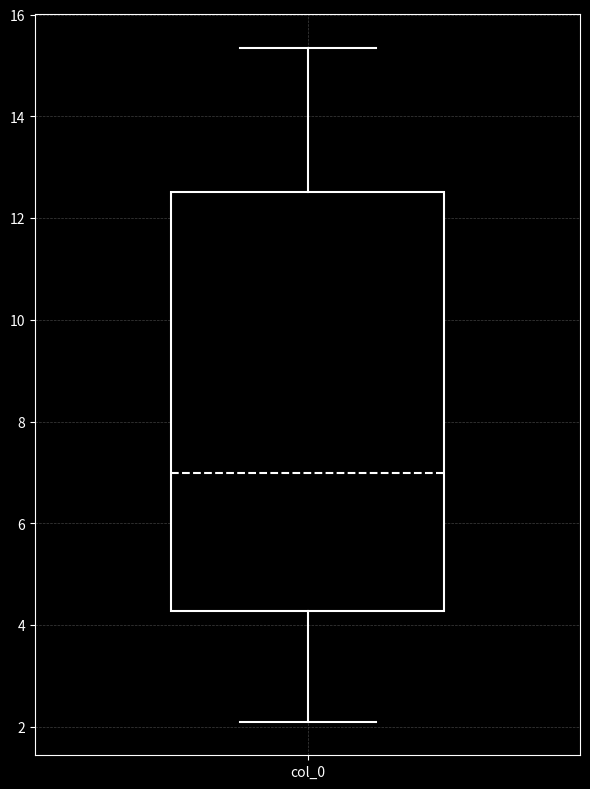

Transcribe this box plot: give where the median line is, the range the box spans, and where the two whiskers end, as read against the y-axis. The values are not printed on the chart, so give them approximately, as read against the axis.

median 7.0, box 4.2 to 12.6, whiskers 2.2 to 15.4